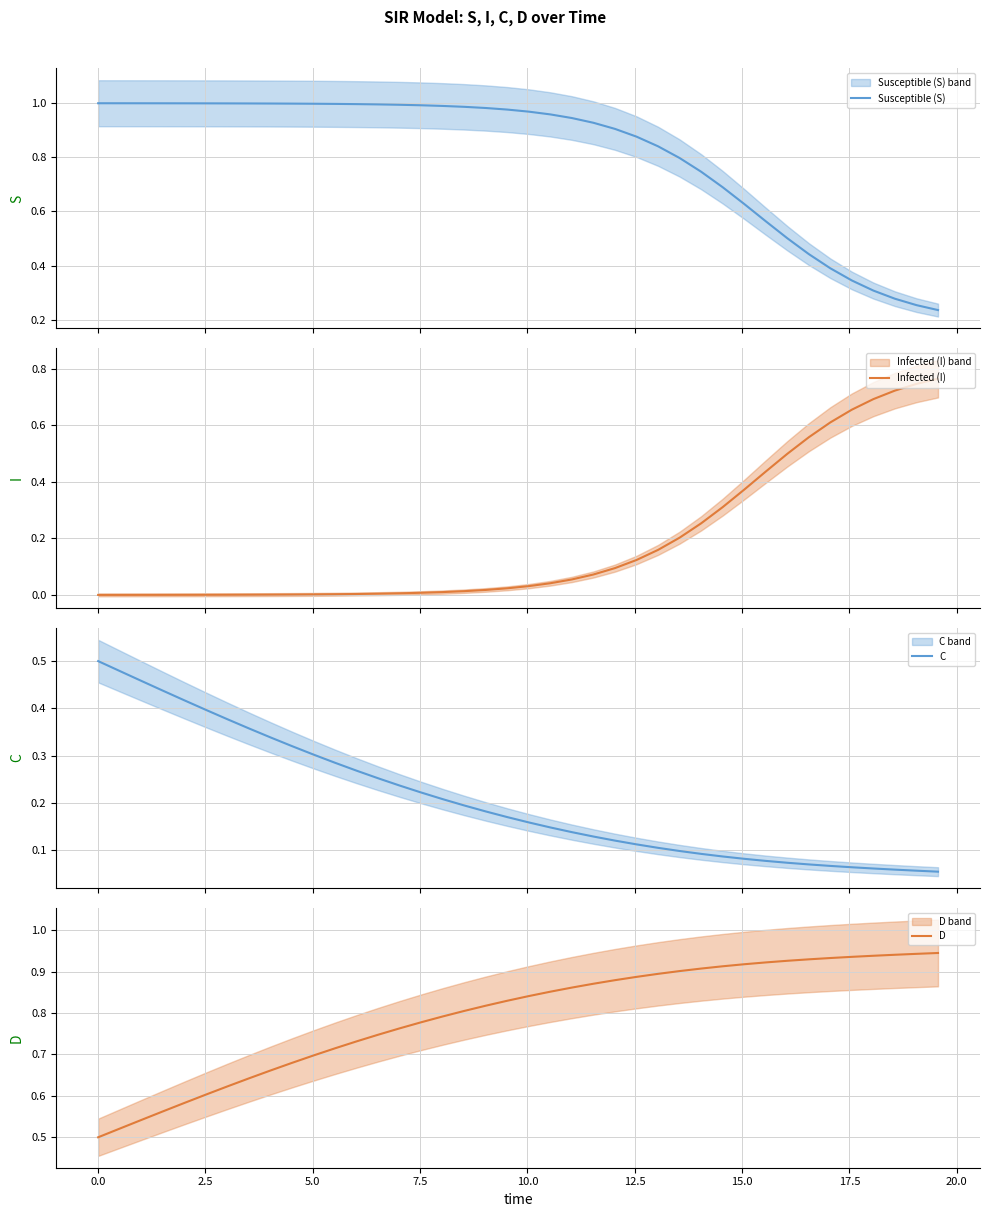

Which series ends up on top after the final intersection of C and Infected (I)?

Infected (I)